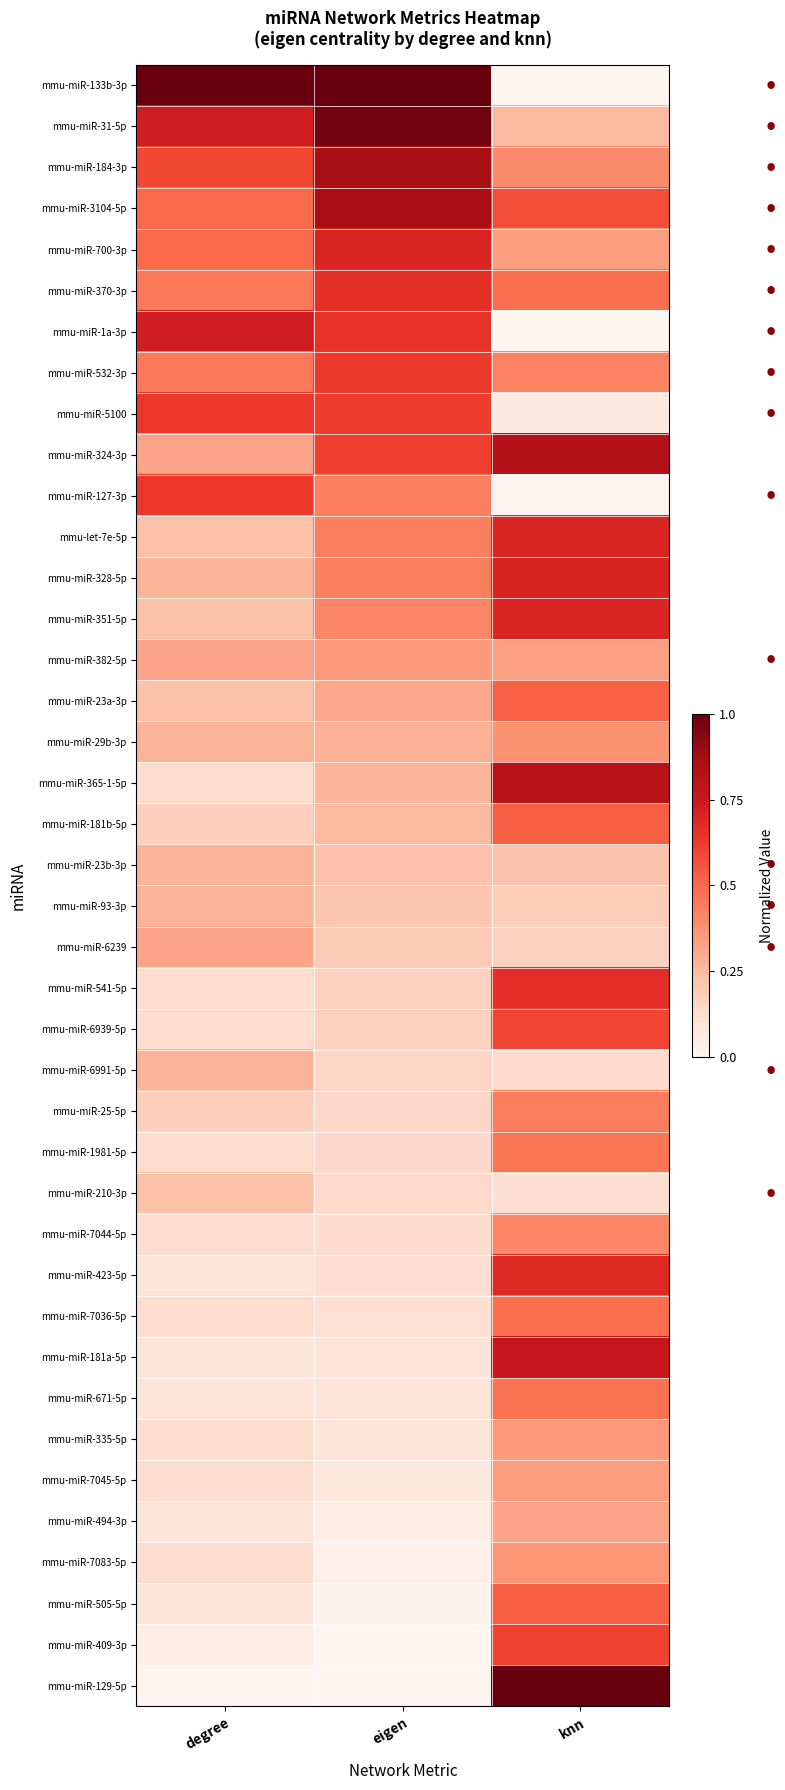

Which label corresponds to the largest value in the chart?

degree